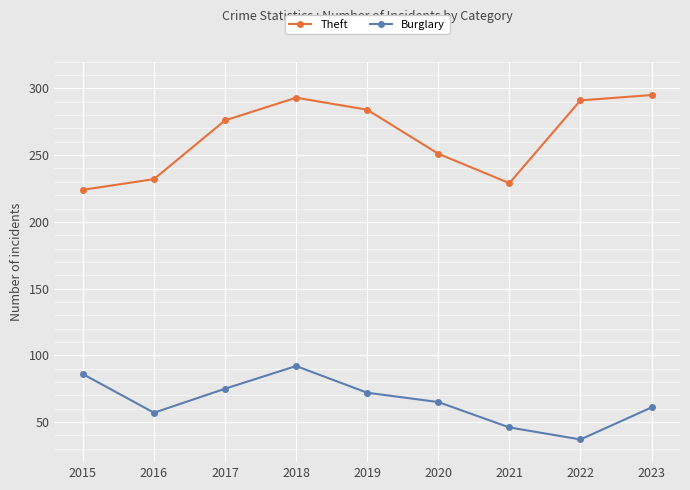

What is the spread (max minus min) of values at 2015?

138